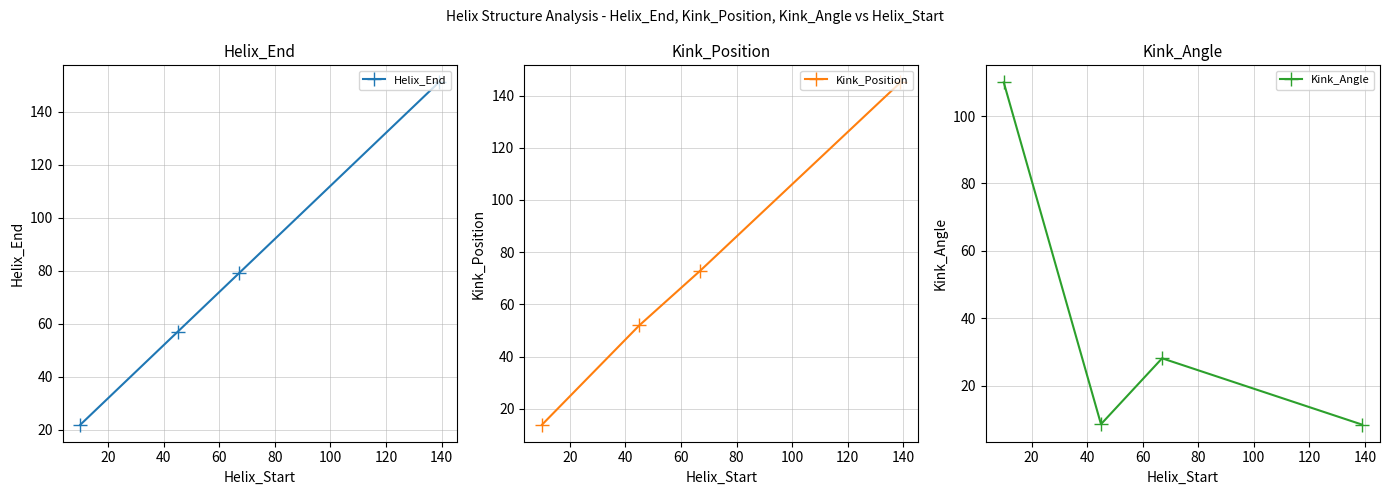

Reading left to right, what are all the values shown in this chart?

Helix_End: 22.0	57.0	79.0	151.0
Kink_Position: 14.0	52.0	73.0	145.0
Kink_Angle: 110.0	8.5	28.1	8.4